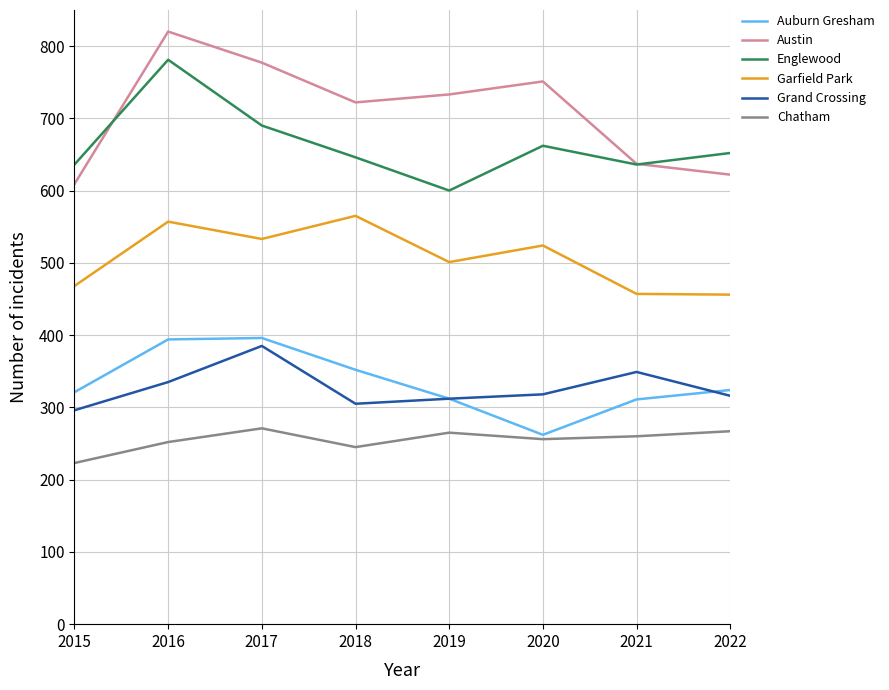

Is it true that Grand Crossing equals 525 at 2022?

False